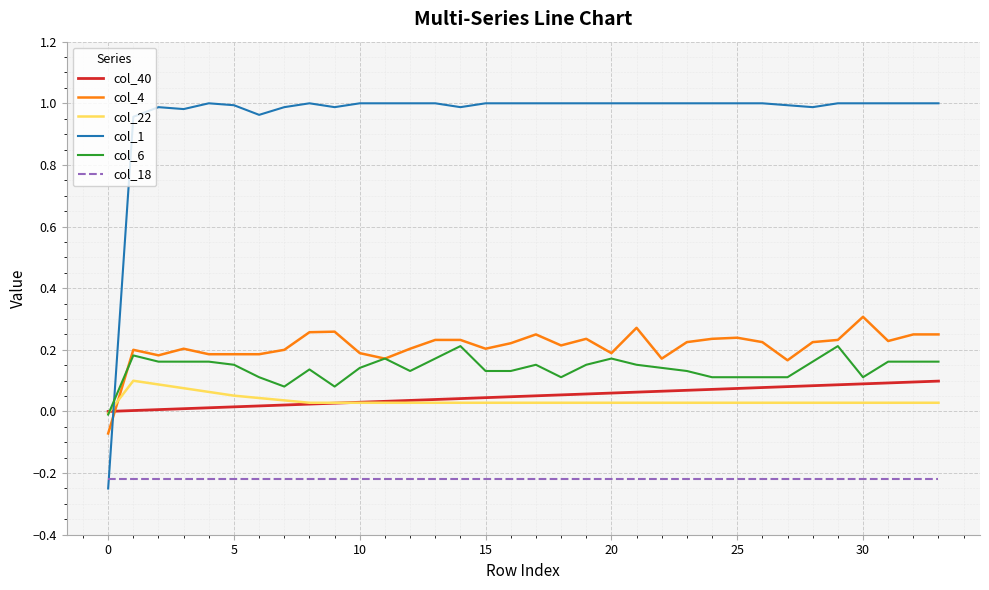

True or false: col_6 and col_18 cross at least once.

False